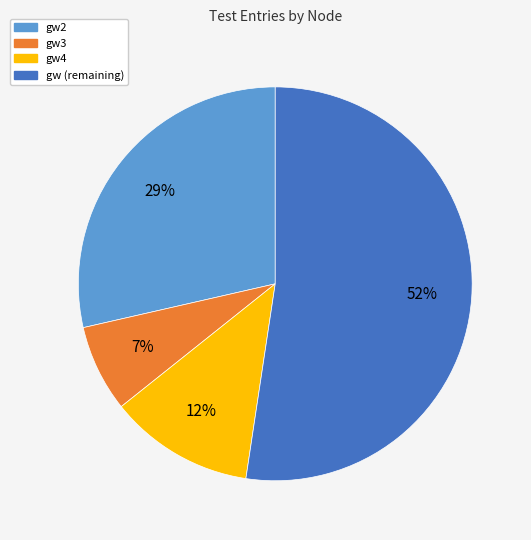

To the nearest percent, what is the average slice percentage?

25%